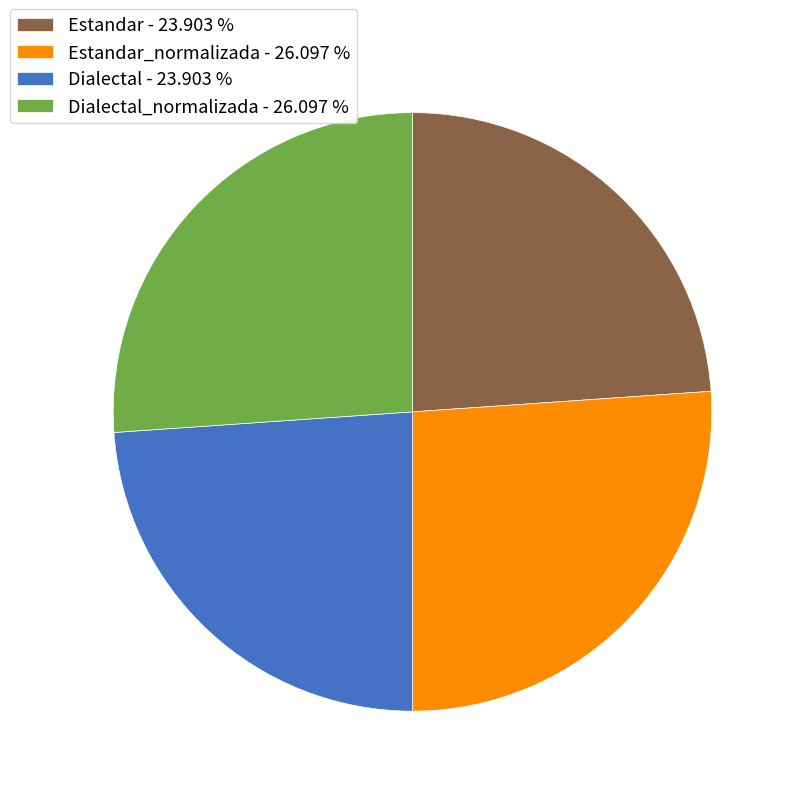

Count the number of slices in the pie.

4